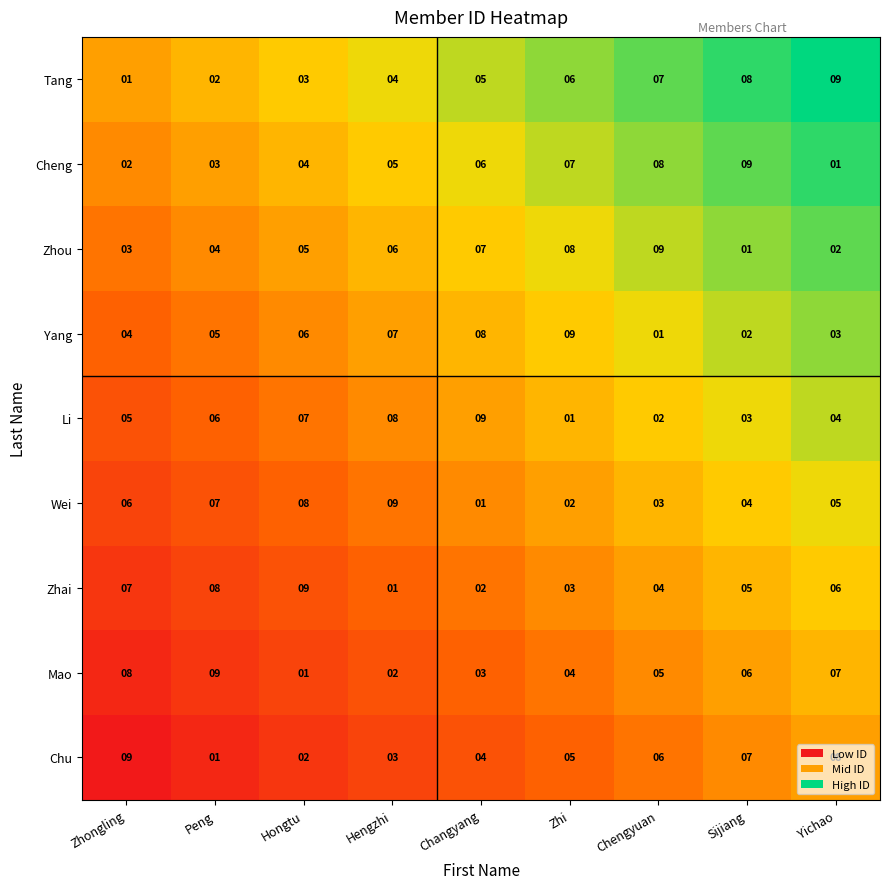

What value does the Yang series have at Zhongling?

4